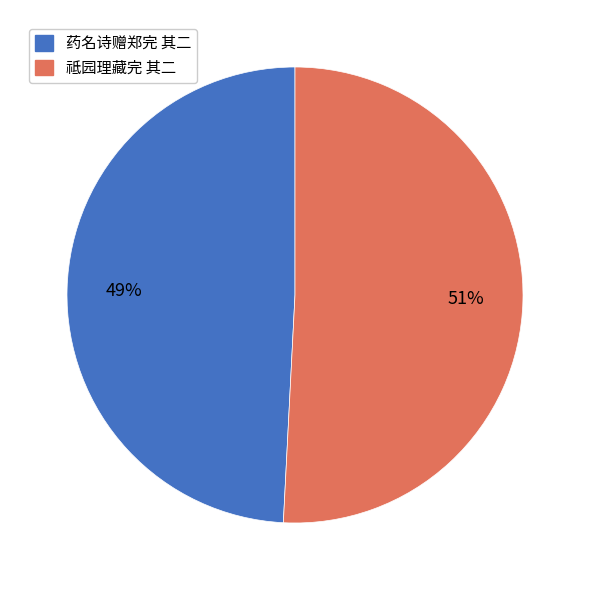

To the nearest percent, what percentage of the pie is 祗园理藏完 其二?

51%